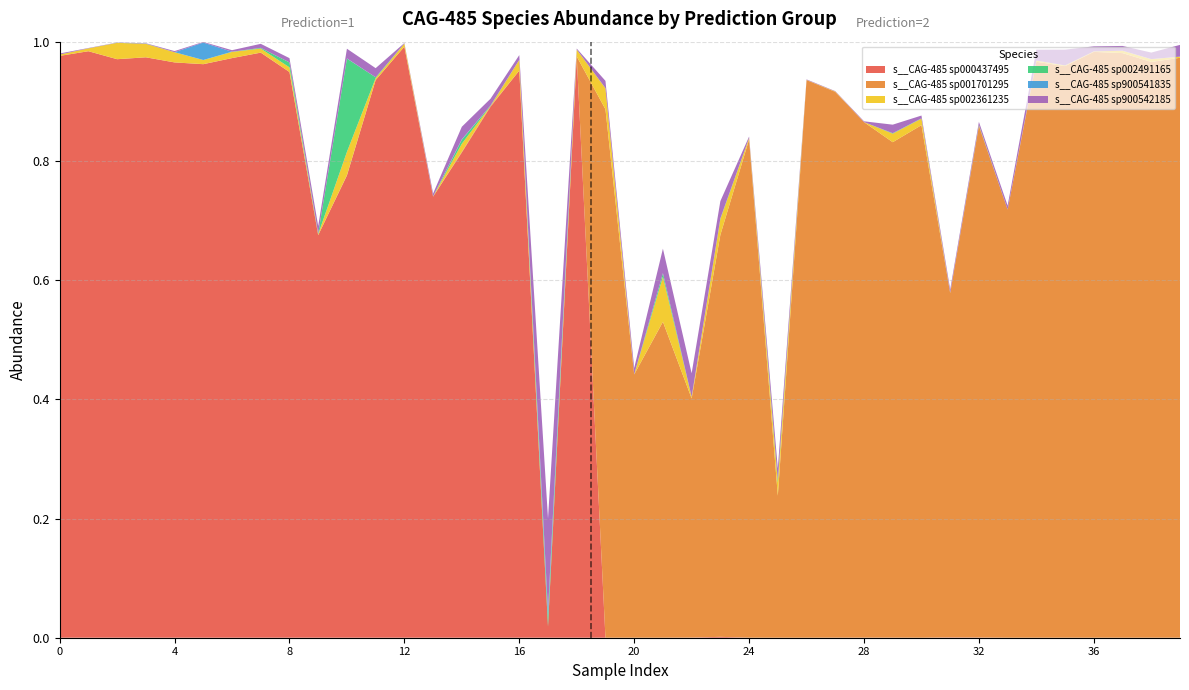

Reading right to left, transcribe all the data shown in this chart.

s__CAG-485 sp000437495: 0.0	0.0	0.0	0.0	0.0	0.0	0.0	0.0	0.0	0.0	0.0	0.0	0.0	0.0	0.0	0.0	0.0	0.0	0.0	0.0	0.0	1.0	0.0	1.0	0.9	0.8	0.7	1.0	0.9	0.8	0.7	0.9	1.0	1.0	1.0	1.0	1.0	1.0	1.0	1.0
s__CAG-485 sp001701295: 1.0	1.0	1.0	1.0	1.0	1.0	0.7	0.9	0.6	0.9	0.8	0.9	0.9	0.9	0.2	0.8	0.7	0.4	0.5	0.4	0.9	0.0	0.0	0.0	0.0	0.0	0.0	0.0	0.0	0.0	0.0	0.0	0.0	0.0	0.0	0.0	0.0	0.0	0.0	0.0
s__CAG-485 sp002361235: 0.0	0.0	0.0	0.0	0.0	0.0	0.0	0.0	0.0	0.0	0.0	0.0	0.0	0.0	0.0	0.0	0.0	0.0	0.1	0.0	0.0	0.0	0.0	0.0	0.0	0.0	0.0	0.0	0.0	0.0	0.0	0.0	0.0	0.0	0.0	0.0	0.0	0.0	0.0	0.0
s__CAG-485 sp002491165: 0.0	0.0	0.0	0.0	0.0	0.0	0.0	0.0	0.0	0.0	0.0	0.0	0.0	0.0	0.0	0.0	0.0	0.0	0.0	0.0	0.0	0.0	0.0	0.0	0.0	0.0	0.0	0.0	0.0	0.2	0.0	0.0	0.0	0.0	0.0	0.0	0.0	0.0	0.0	0.0
s__CAG-485 sp900541835: 0.0	0.0	0.0	0.0	0.0	0.0	0.0	0.0	0.0	0.0	0.0	0.0	0.0	0.0	0.0	0.0	0.0	0.0	0.0	0.0	0.0	0.0	0.0	0.0	0.0	0.0	0.0	0.0	0.0	0.0	0.0	0.0	0.0	0.0	0.0	0.0	0.0	0.0	0.0	0.0
s__CAG-485 sp900542185: 0.0	0.0	0.0	0.0	0.0	0.0	0.0	0.0	0.0	0.0	0.0	0.0	0.0	0.0	0.0	0.0	0.0	0.0	0.0	0.0	0.0	0.0	0.2	0.0	0.0	0.0	0.0	0.0	0.0	0.0	0.0	0.0	0.0	0.0	0.0	0.0	0.0	0.0	0.0	0.0